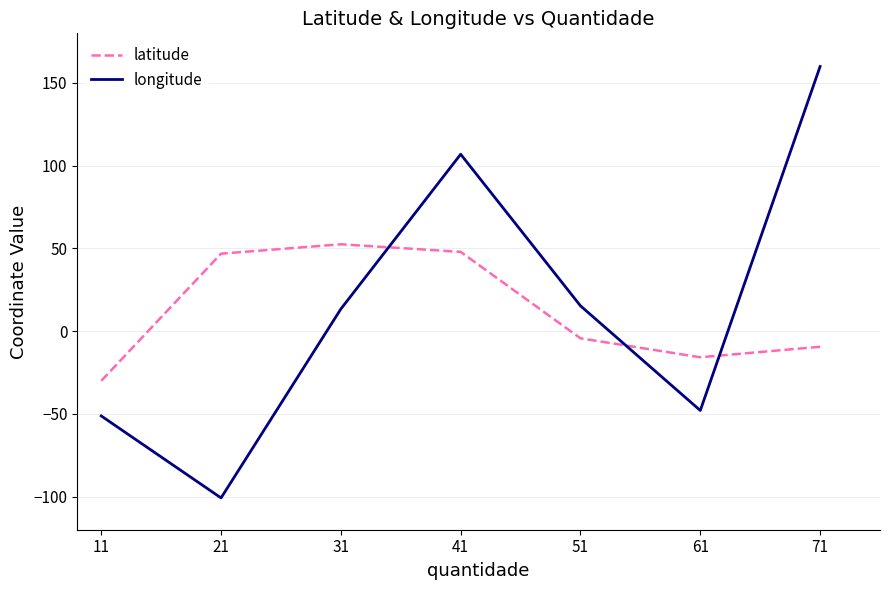

List the series in order of their peak value, lowest first.

latitude, longitude